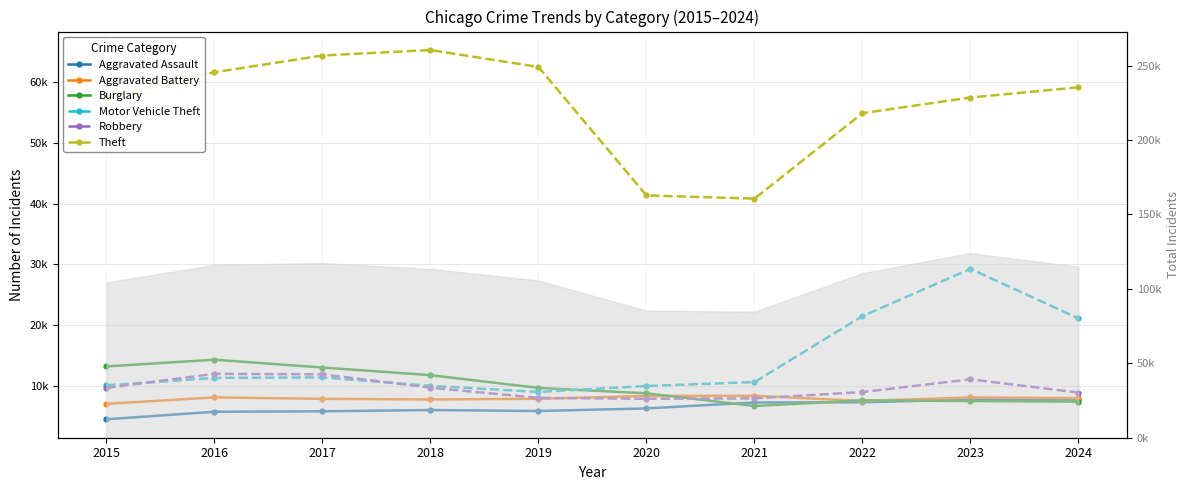

Which series has the largest total across all categories?

Theft